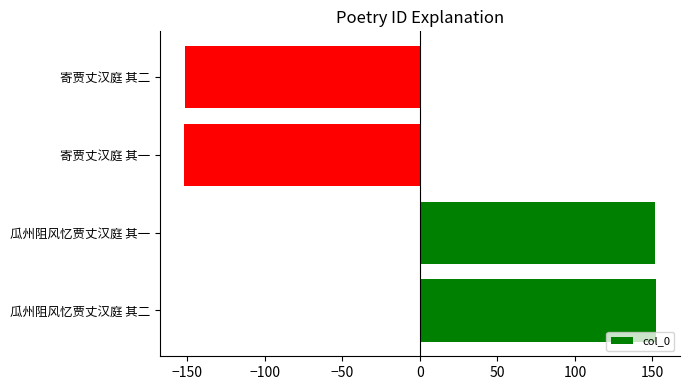

What is the change in value from 瓜州阻风忆贾丈汉庭 其二 to 寄贾丈汉庭 其二?

-304.0